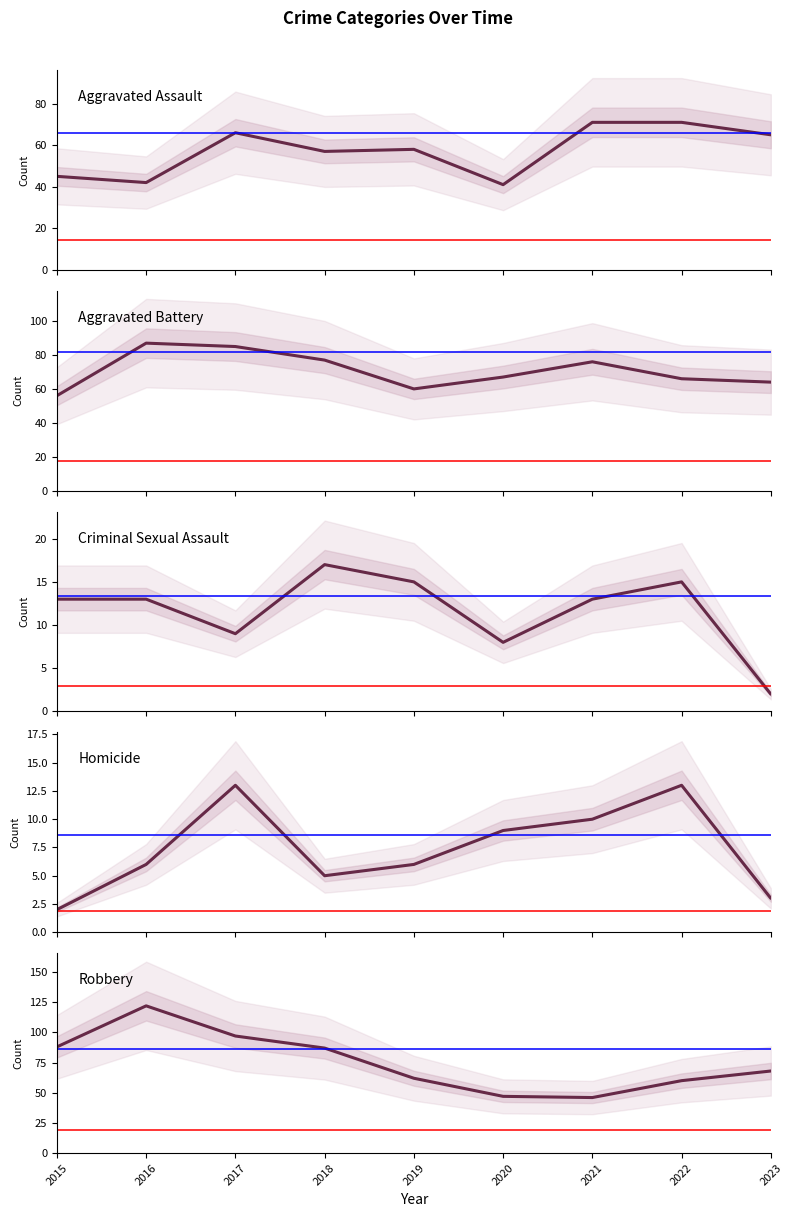

What is the sum of all Robbery values?

677